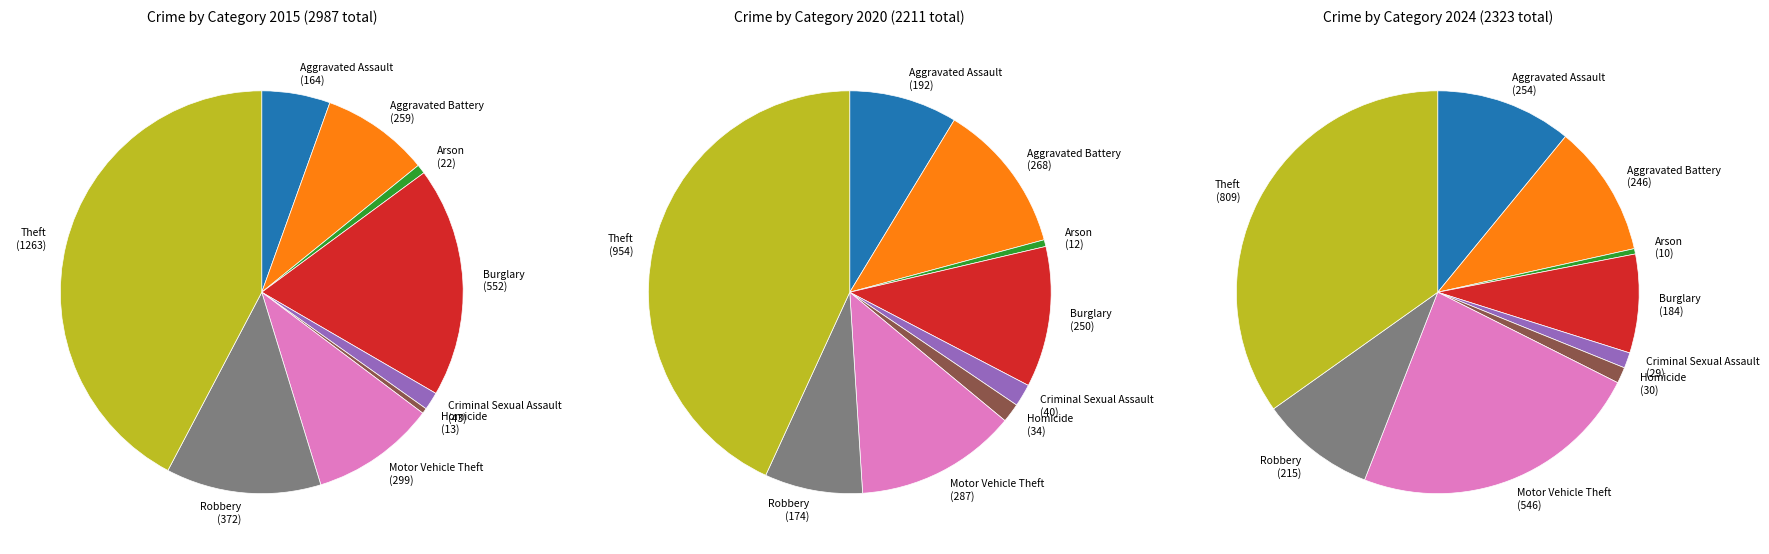

How many slices are in this pie chart?

9